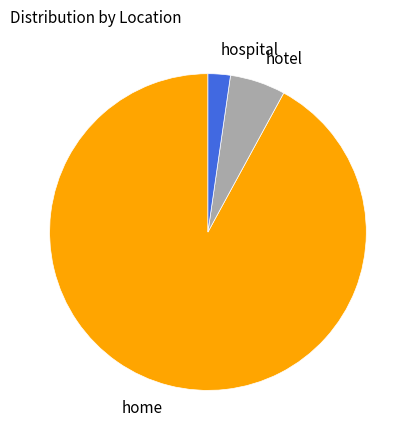

Combined, do home and hospital account for over 50%?

Yes